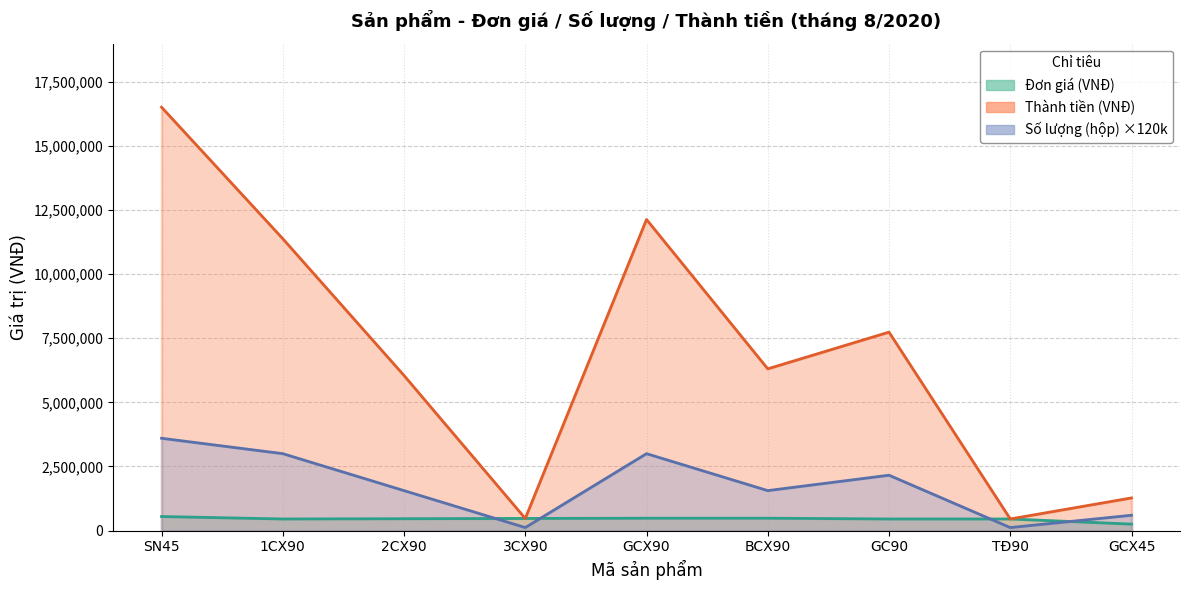

List the labels in order of Thành tiền (VNĐ) value, largest first.

SN45, GCX90, 1CX90, GC90, BCX90, 2CX90, GCX45, 3CX90, TĐ90